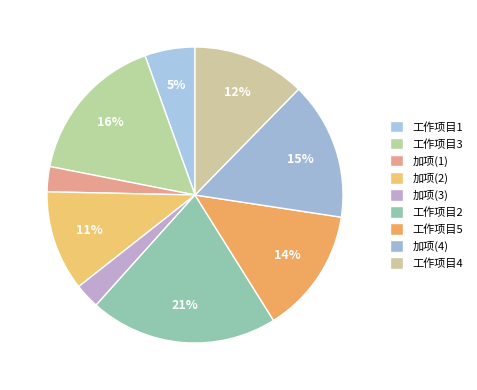

Rank the categories by value from lowest to highest.

加项(1), 加项(3), 工作项目1, 加项(2), 工作项目4, 工作项目5, 加项(4), 工作项目3, 工作项目2